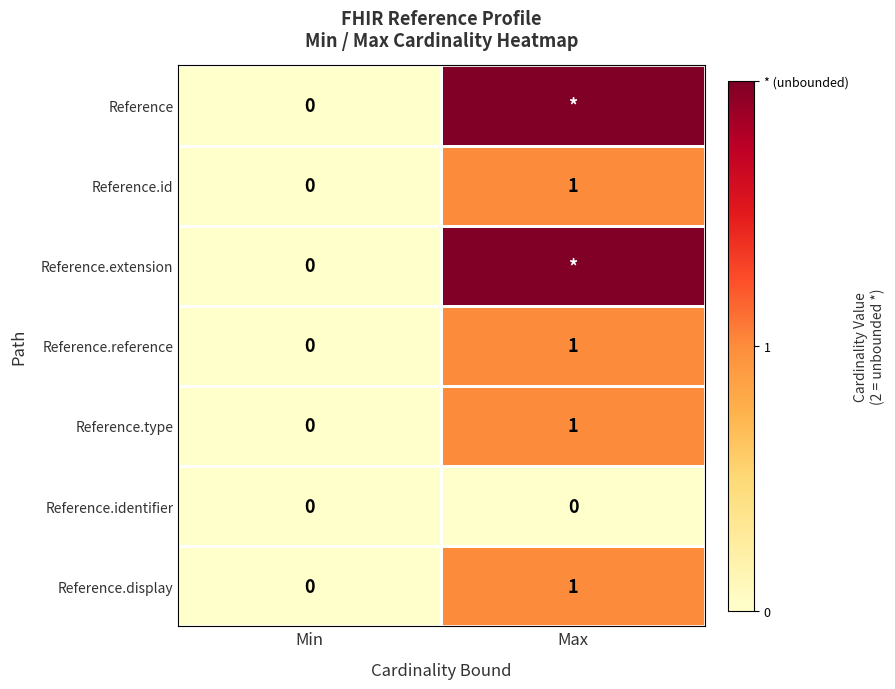

Rank the categories by Reference.id value from lowest to highest.

Min, Max